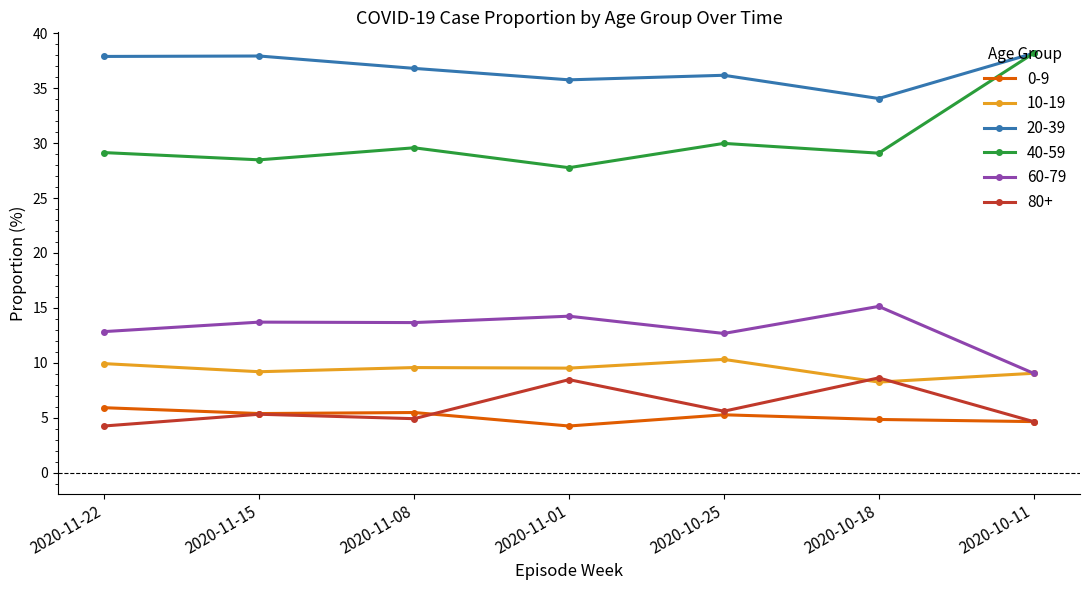

What is the difference between the maximum and minimum values in the 0-9 series?

1.7